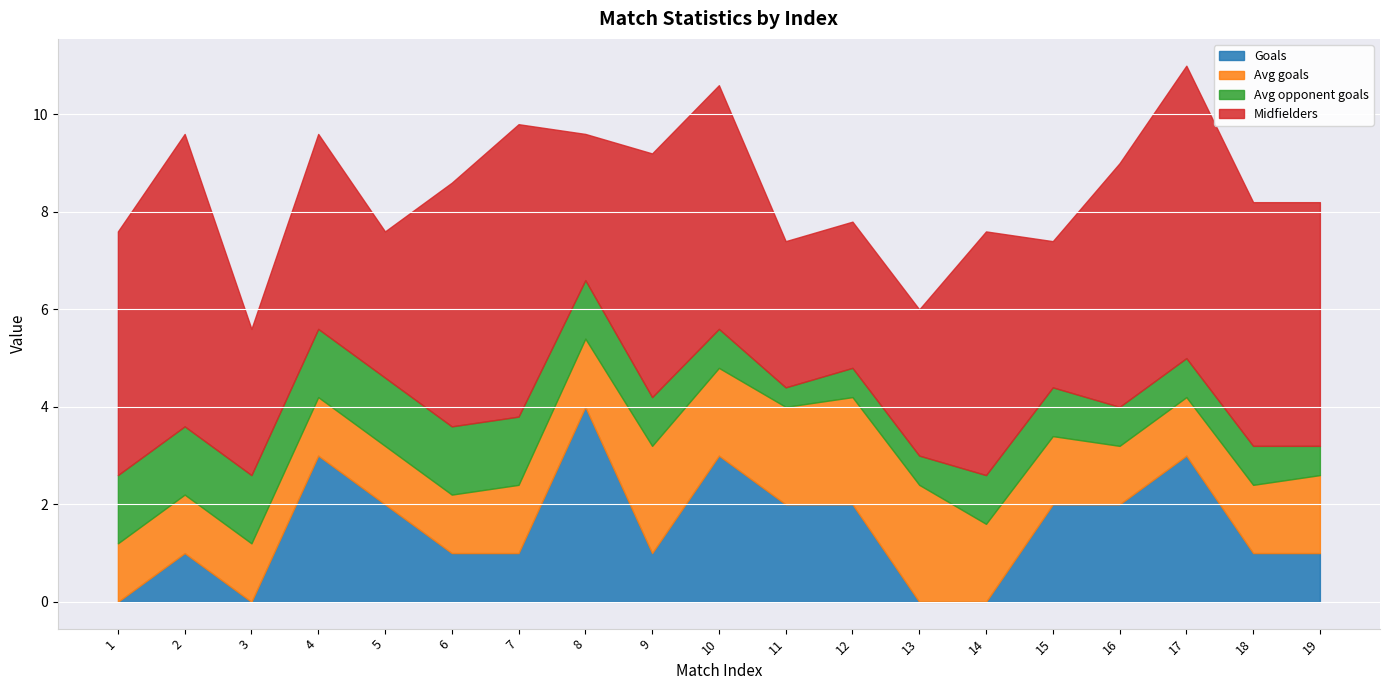

Which series changed the most between 8 and 15?

Goals